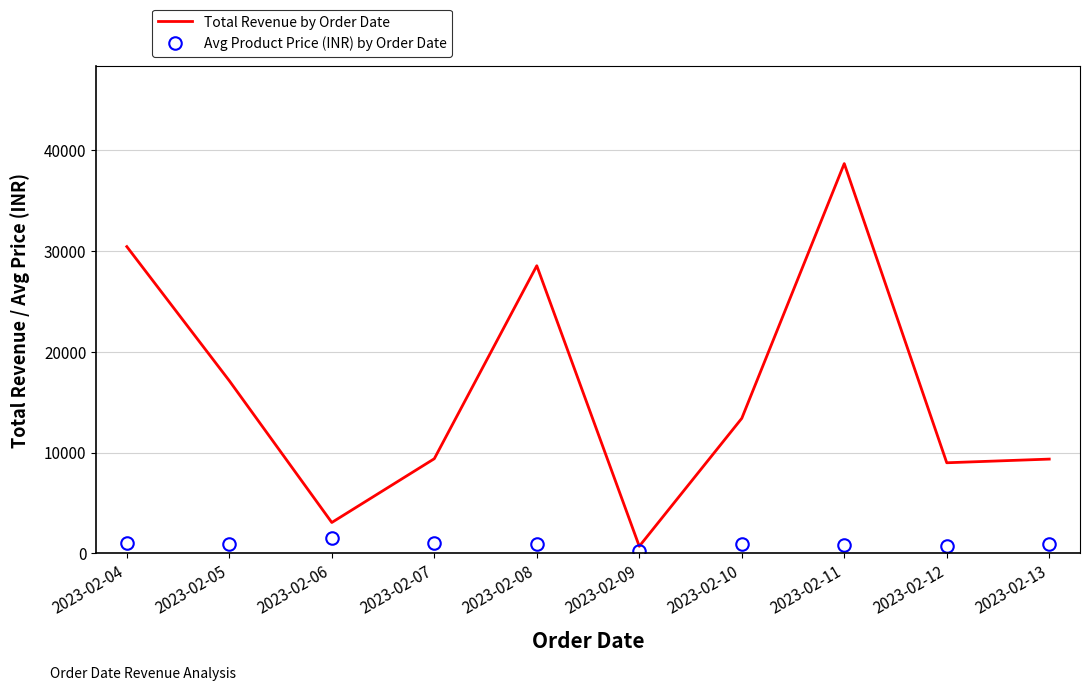

Read the Avg Product Price (INR) by Order Date value at 2023-02-09.

236.0